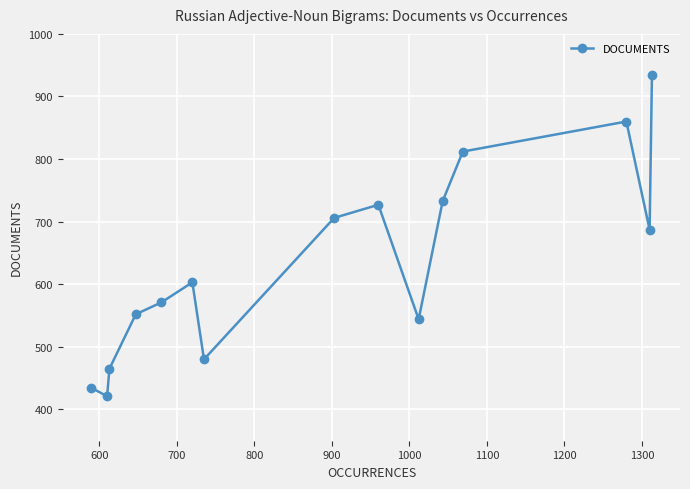

What is the value of the 3rd point from the left?

465